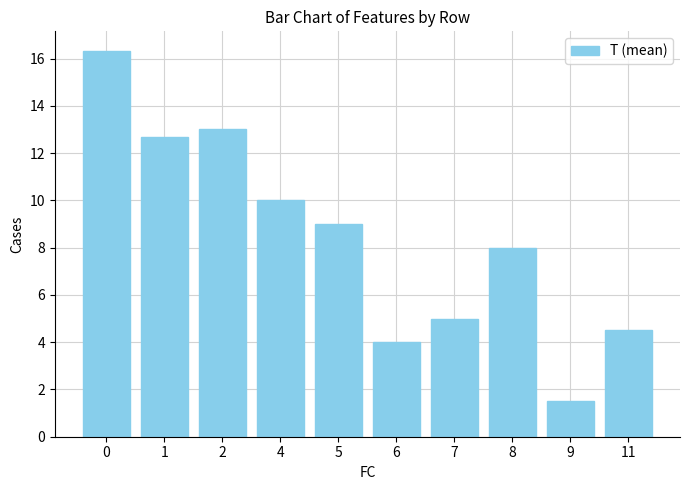

What is the difference between the second highest and second lowest values?

9.0